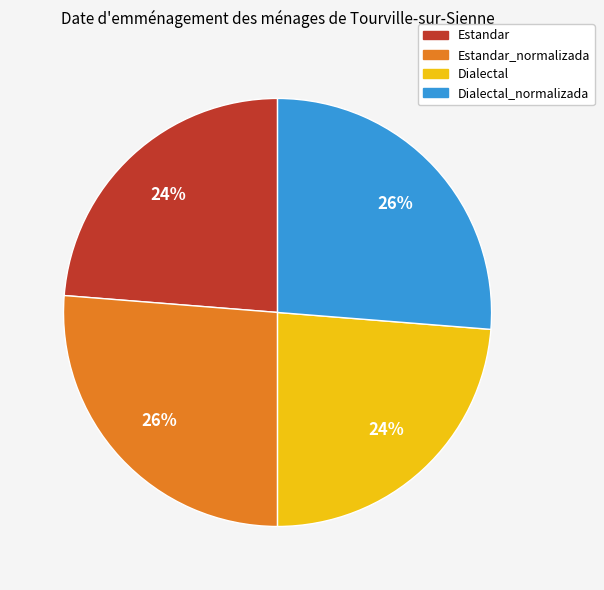

How many segments does this pie chart have?

4